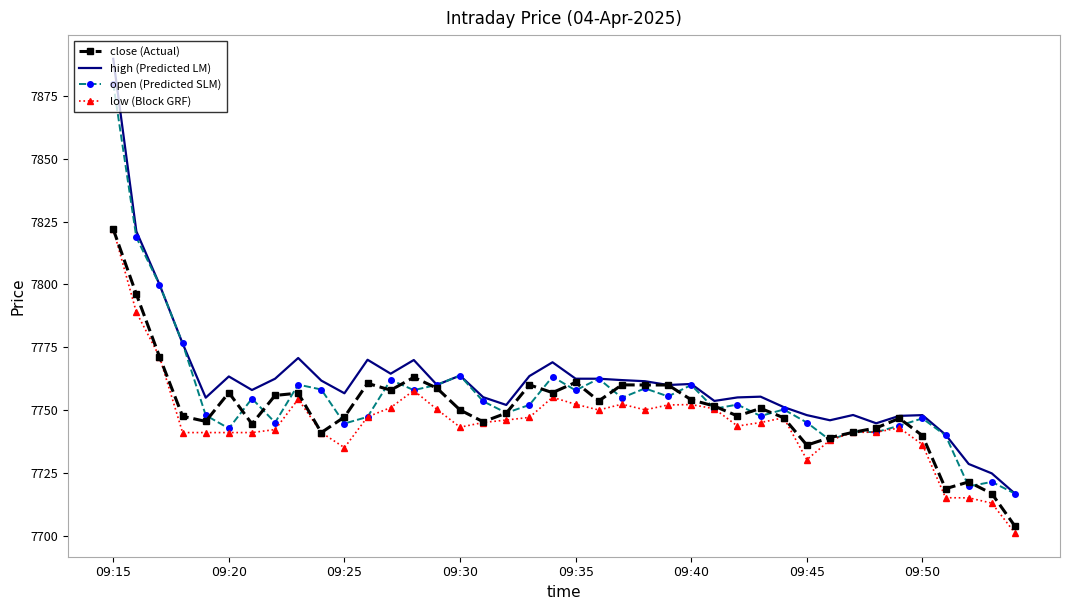

True or false: open (Predicted SLM) has more than 2 points higher than both neighbors.

True